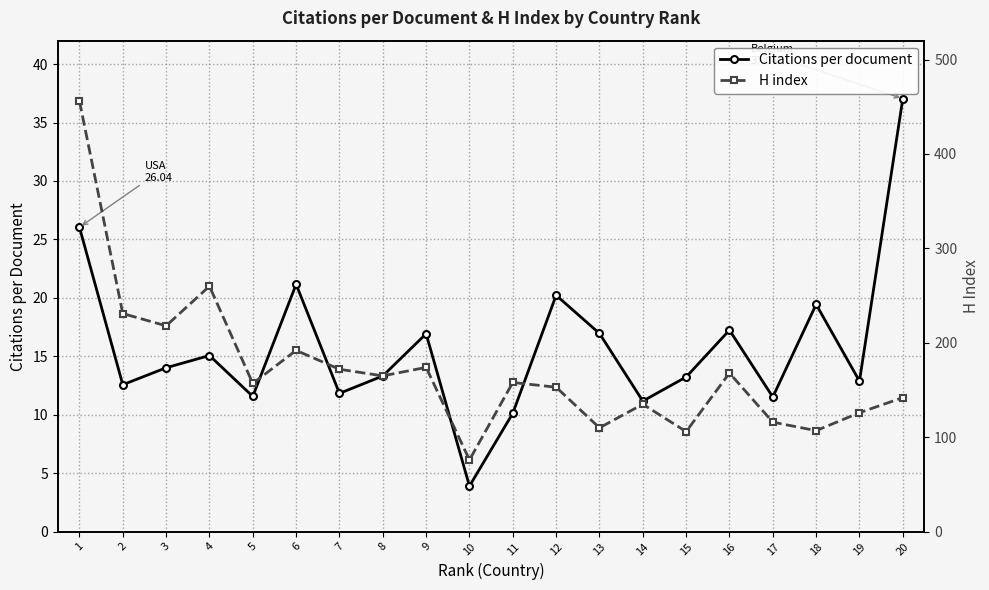

What is the sum of the Citations per document values at 7 and 20?

48.9